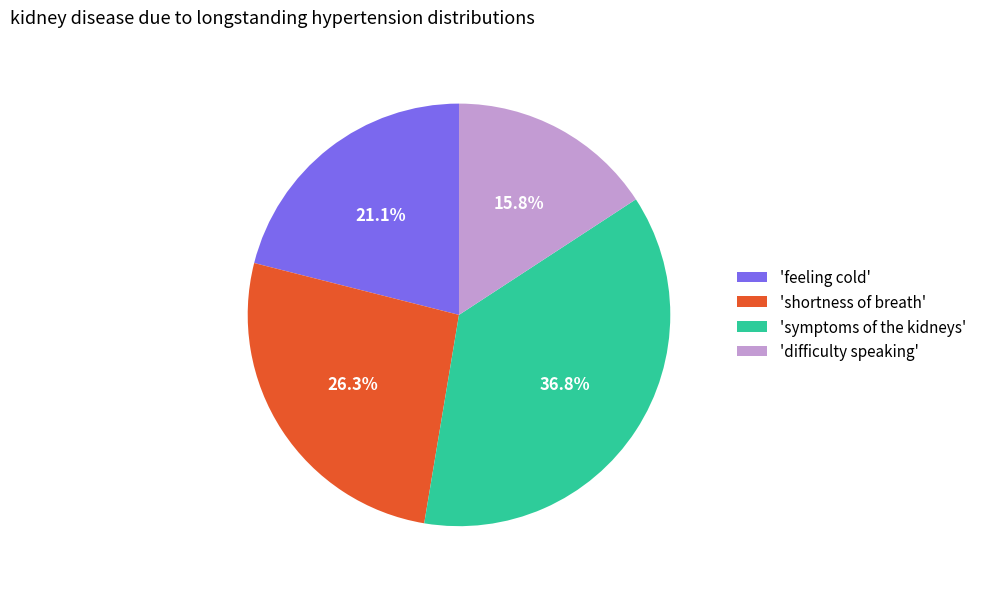

Does any single category account for the majority?

No